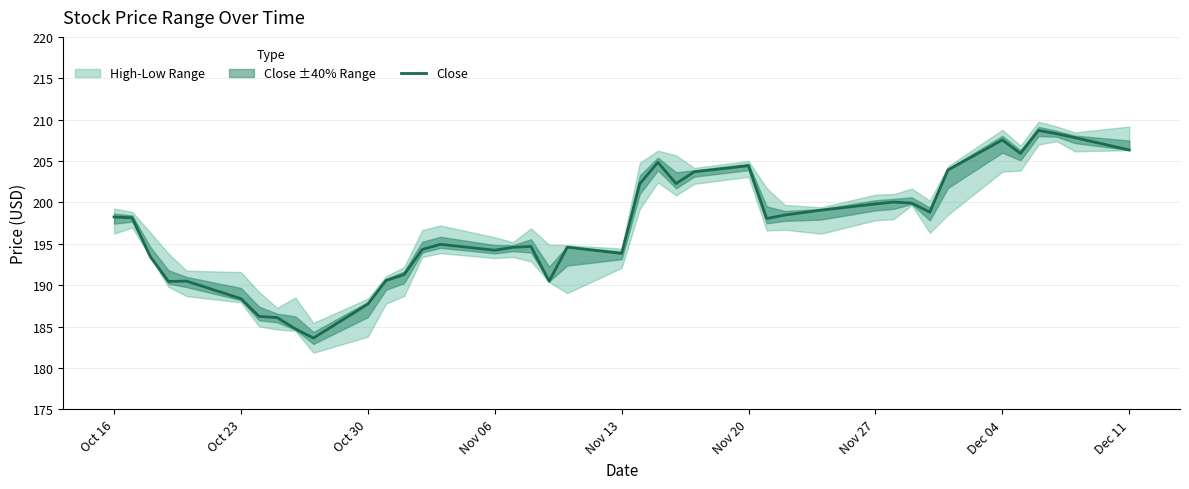

How many data points does each series have?

40